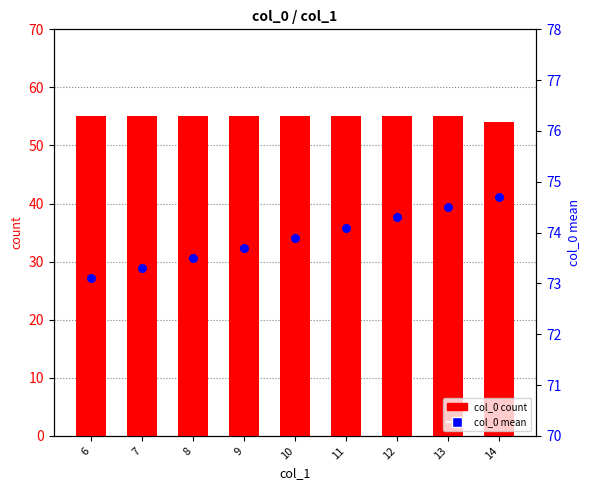

Which series has the largest total across all categories?

col_0 mean